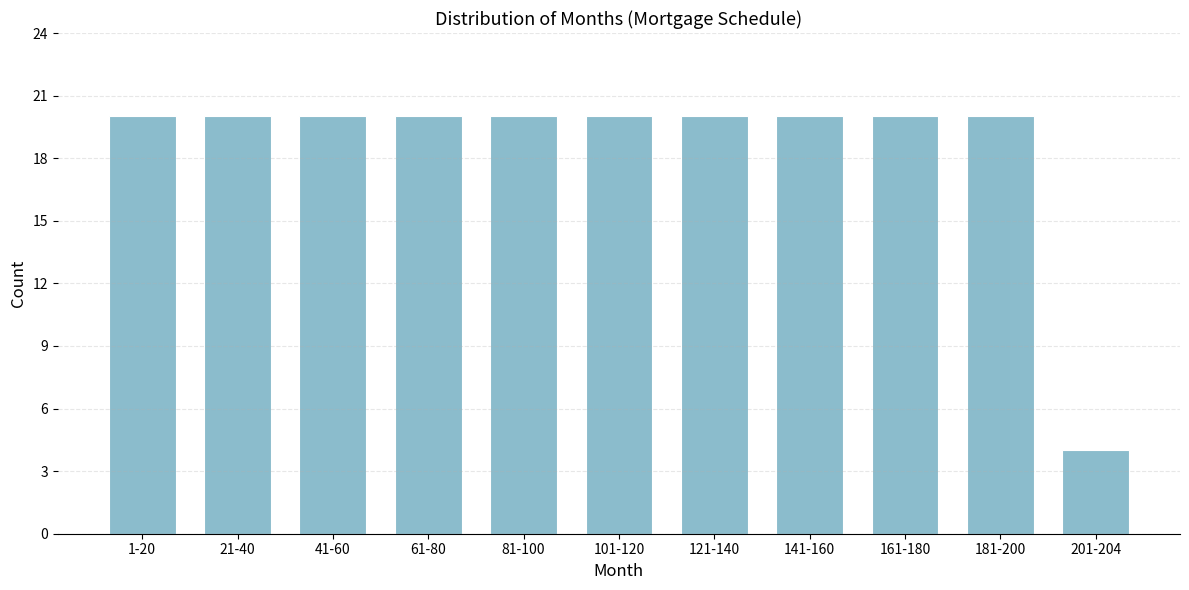

Reading right to left, list all the values displayed in this chart.

4	20	20	20	20	20	20	20	20	20	20